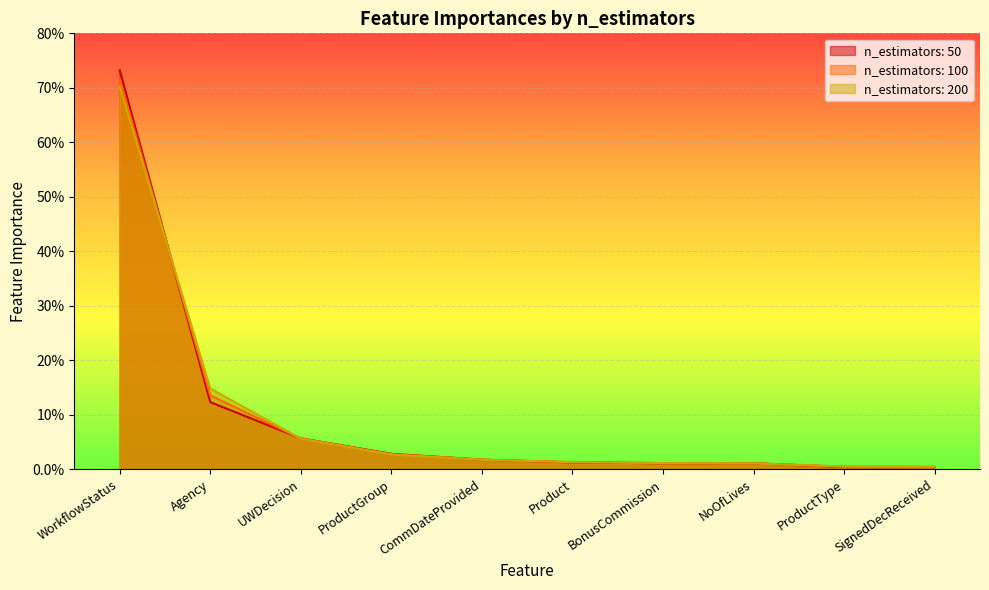

Between UWDecision and ProductType, which series saw the biggest shift?

n_estimators: 50